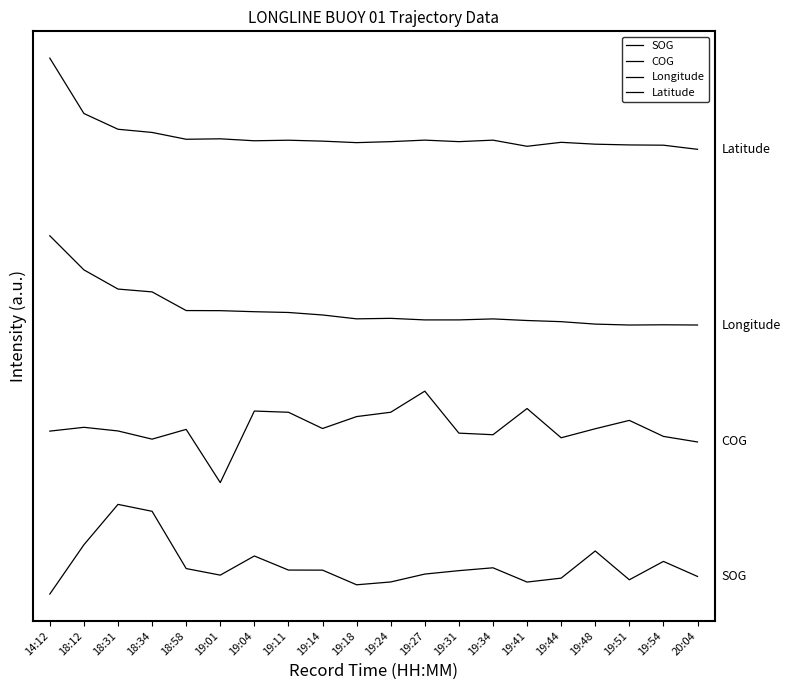

Does the chart display data point markers on the line(s)?

No